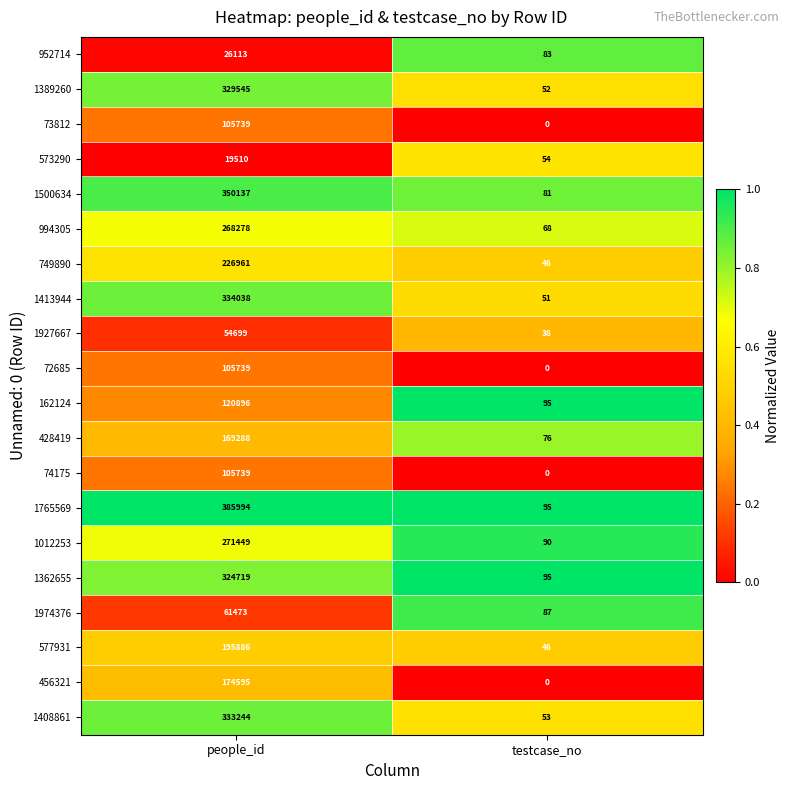

What is the difference between the maximum and minimum values in the 1408861 series?

333191